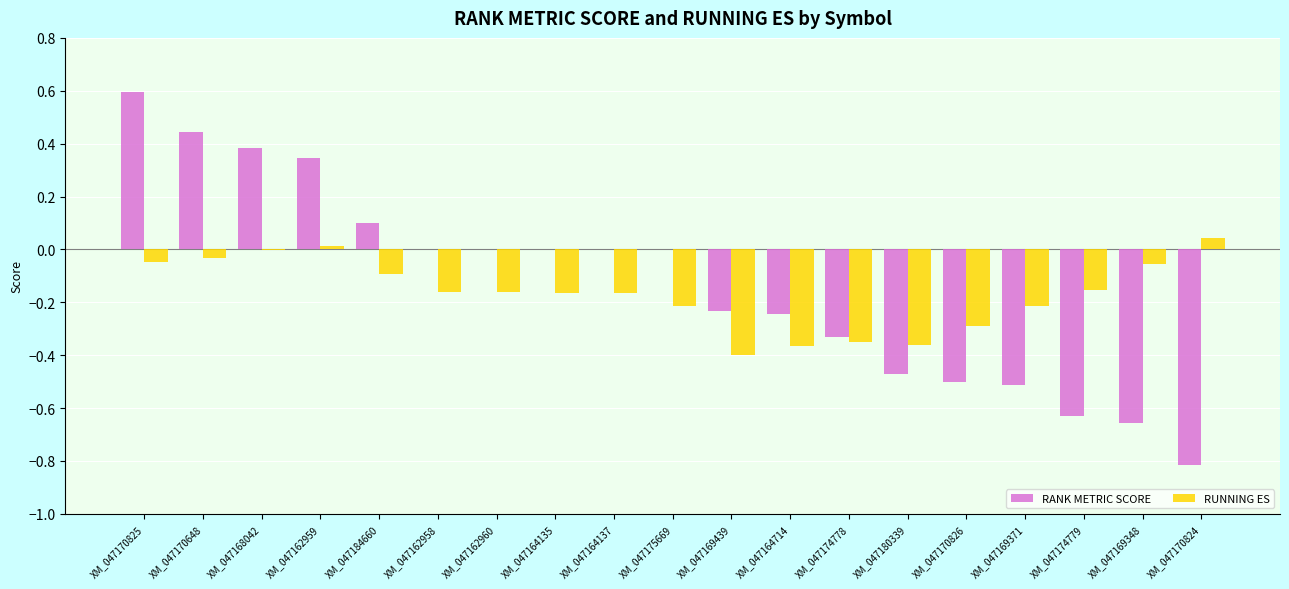

Which category has the highest value across all series?

XM_047170825